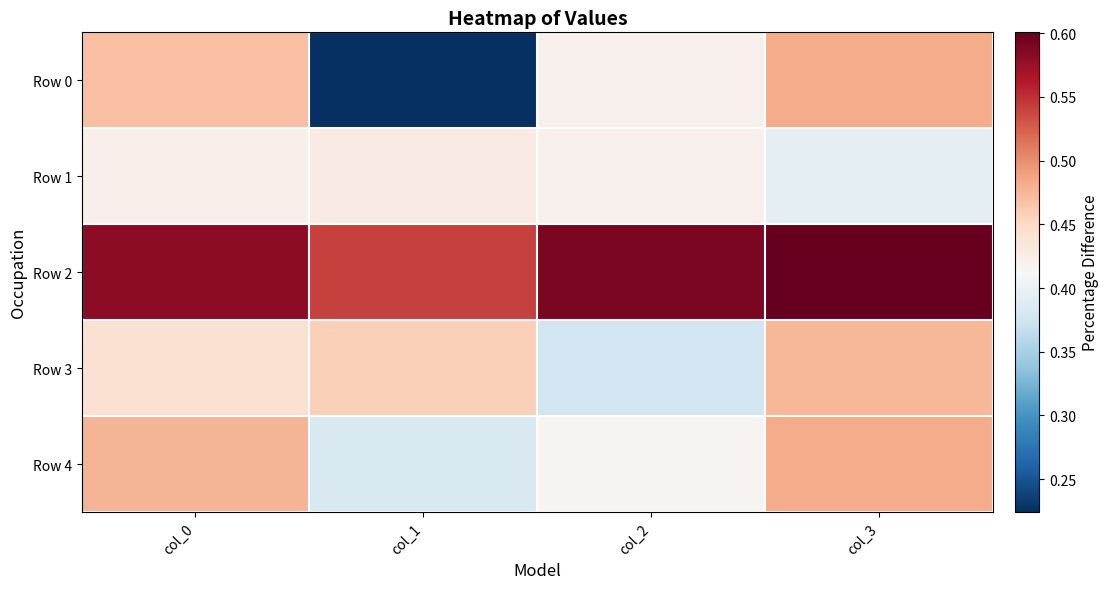

Rank the series at col_2 from lowest to highest value.

Row 3, Row 4, Row 0, Row 1, Row 2